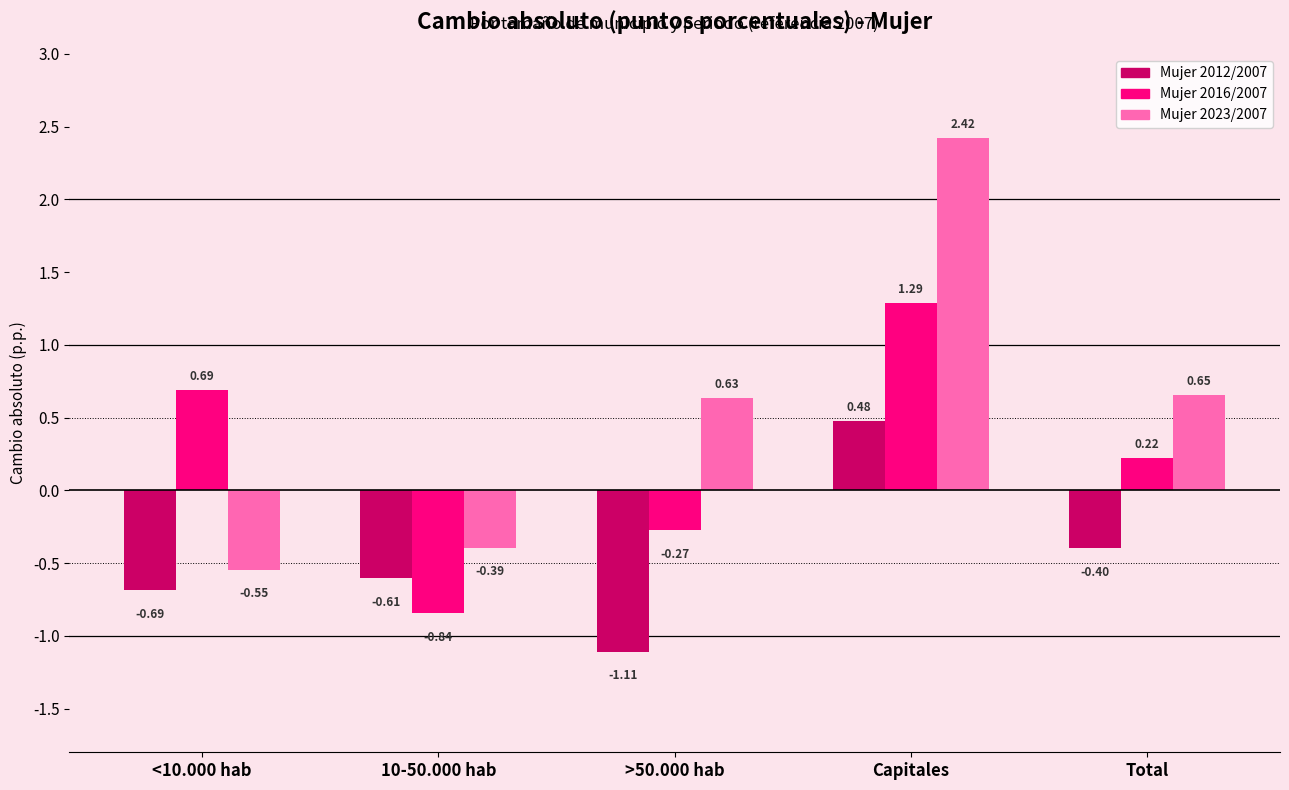

Which series has the widest spread of values?

Mujer 2023/2007